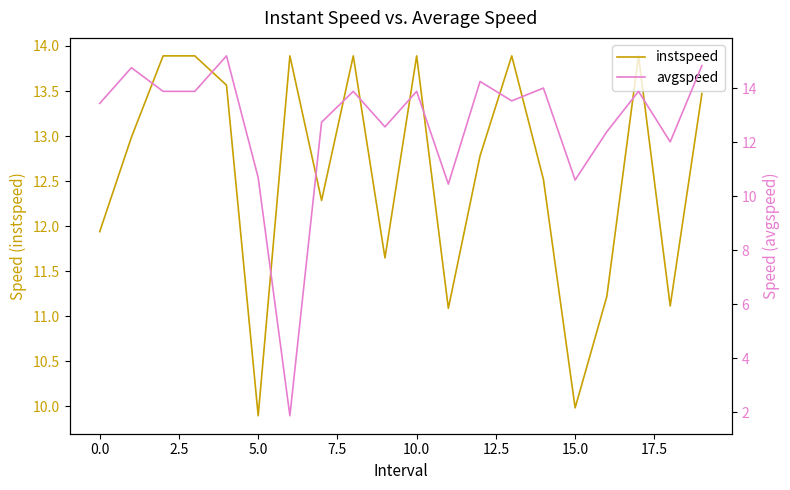

True or false: avgspeed has a value of 13.9 at 10.

True